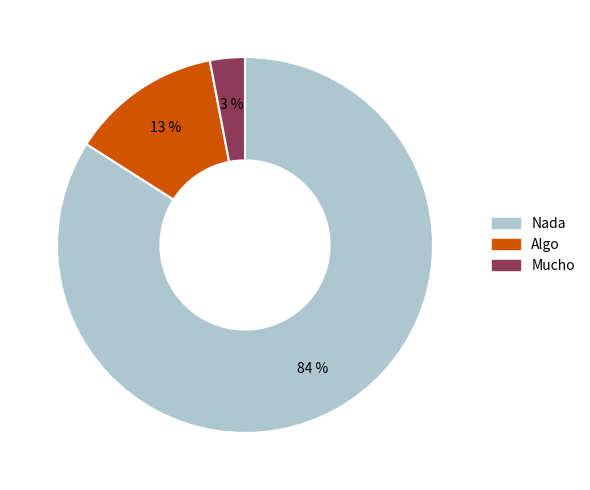

What is the largest slice in the pie chart?

Nada